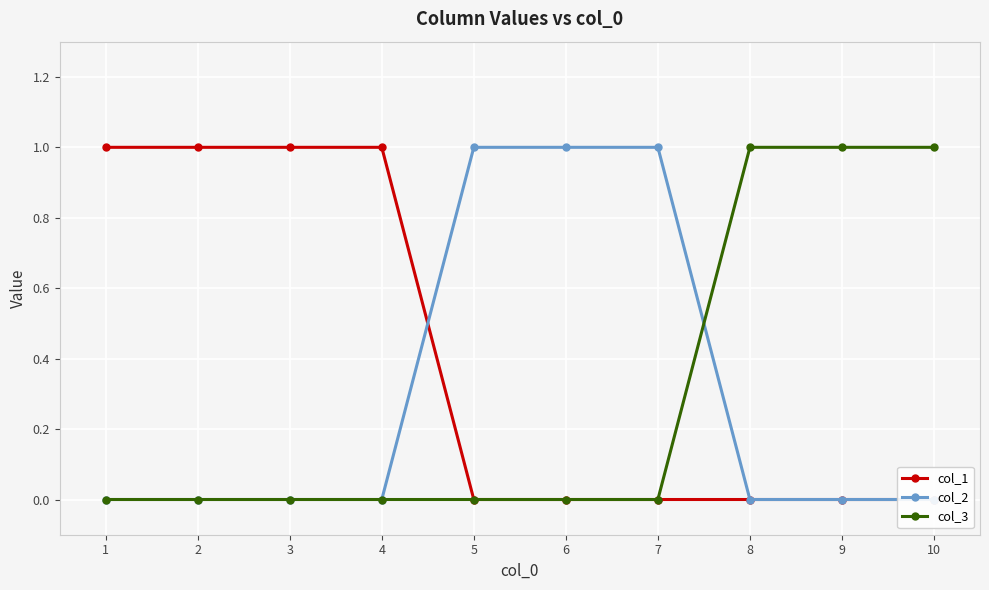

Reading right to left, transcribe all the data shown in this chart.

col_1: 0	0	0	0	0	0	1	1	1	1
col_2: 0	0	0	1	1	1	0	0	0	0
col_3: 1	1	1	0	0	0	0	0	0	0